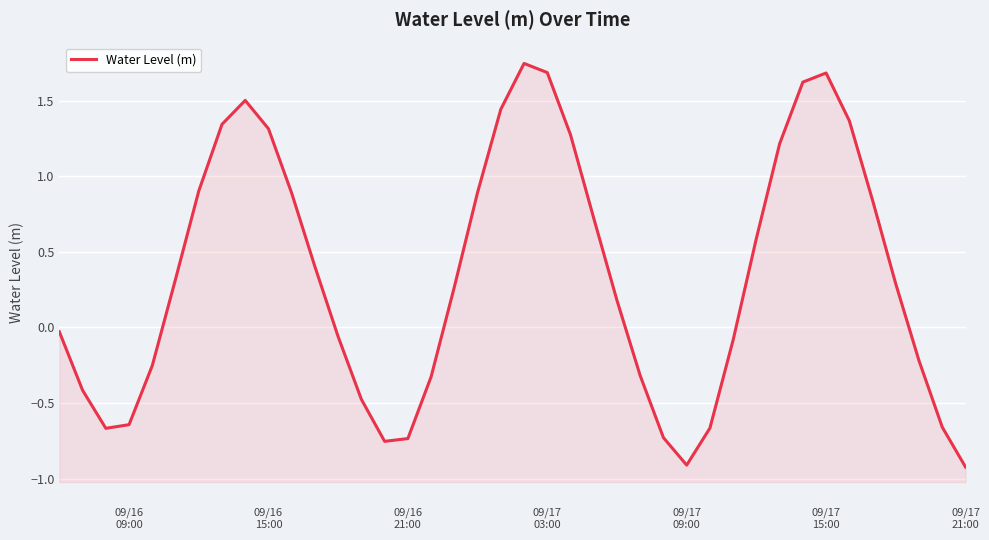

How many lines are shown in the chart?

1